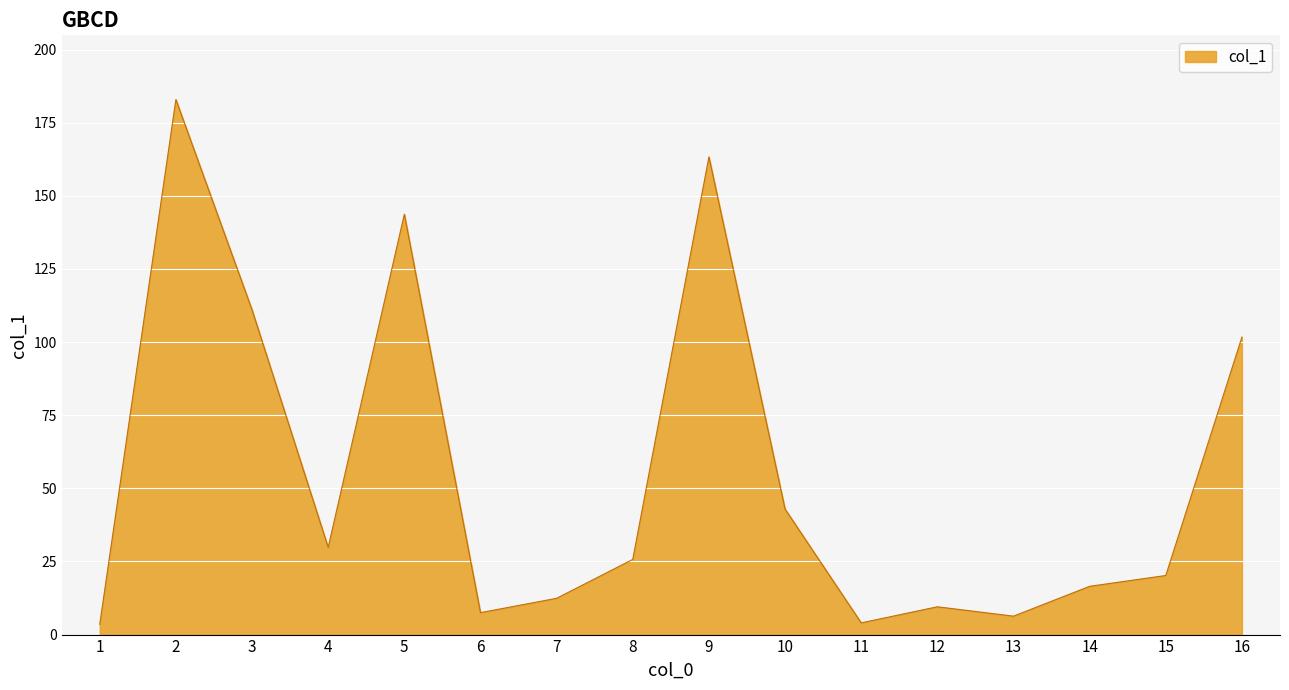

The chart shows a value of 42.9 at 10. True or false?

True